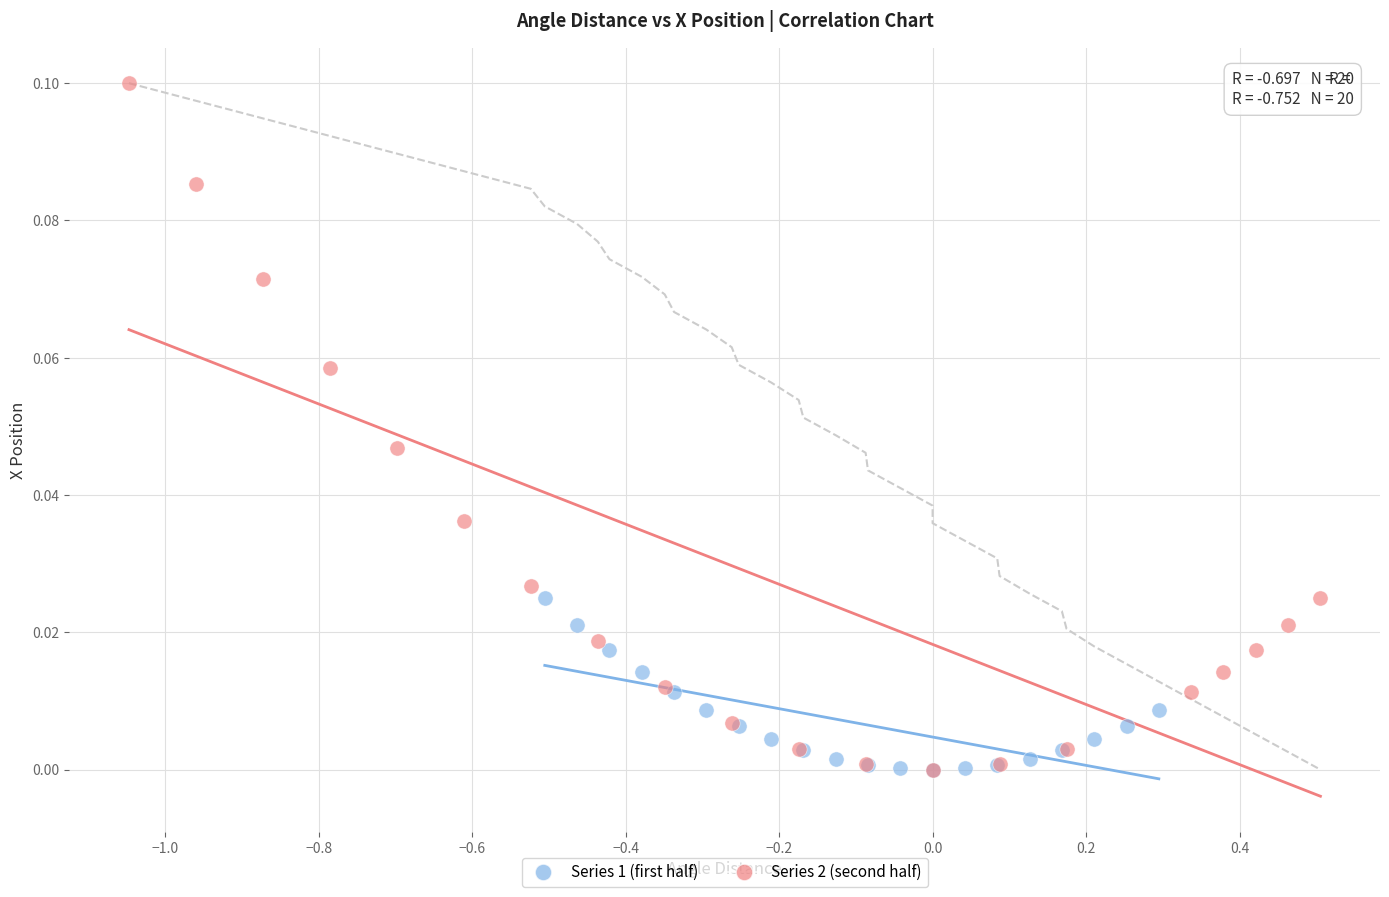

Which series reaches the maximum Y coordinate?

Series 2 (second half)